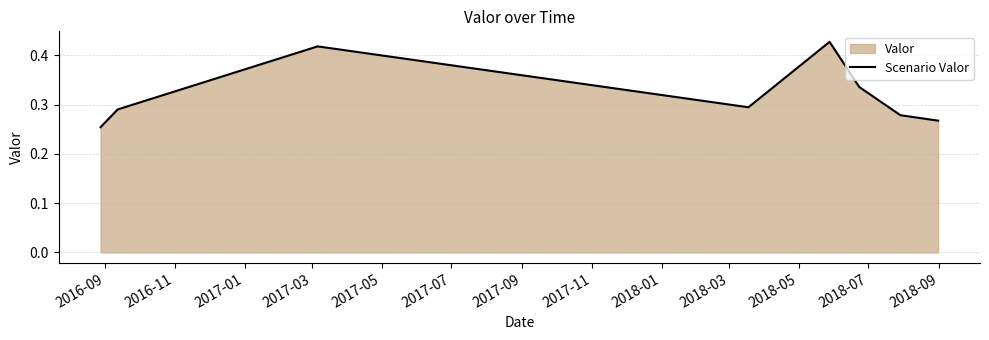

How many lines are shown in the chart?

1